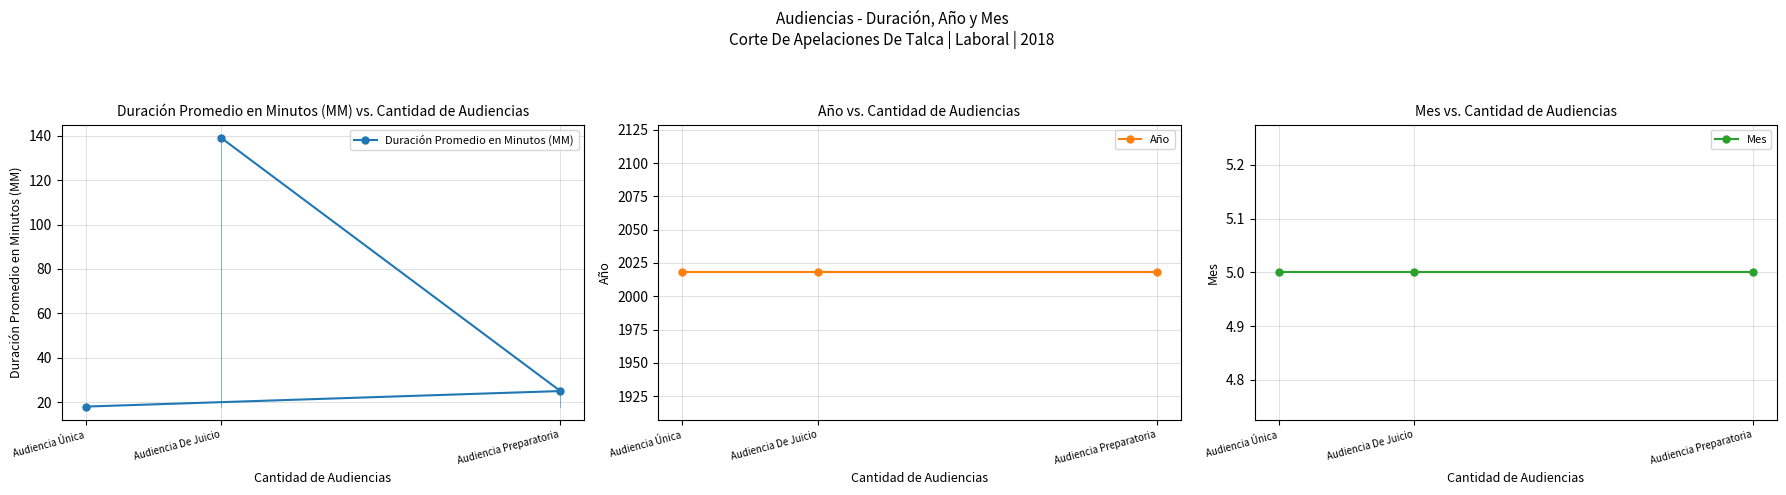

What is the label of the 3rd point from the right?

Audiencia De Juicio